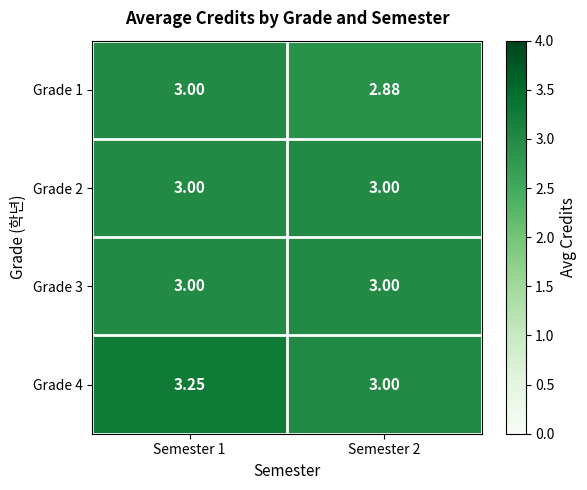

Is the value of Grade 2 at Semester 1 greater than the value of Grade 1 at Semester 2?

Yes